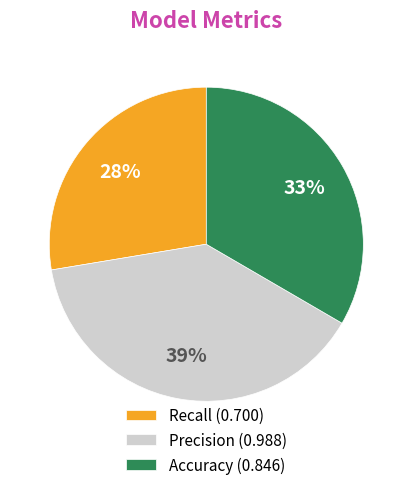

How many slices are in this pie chart?

3